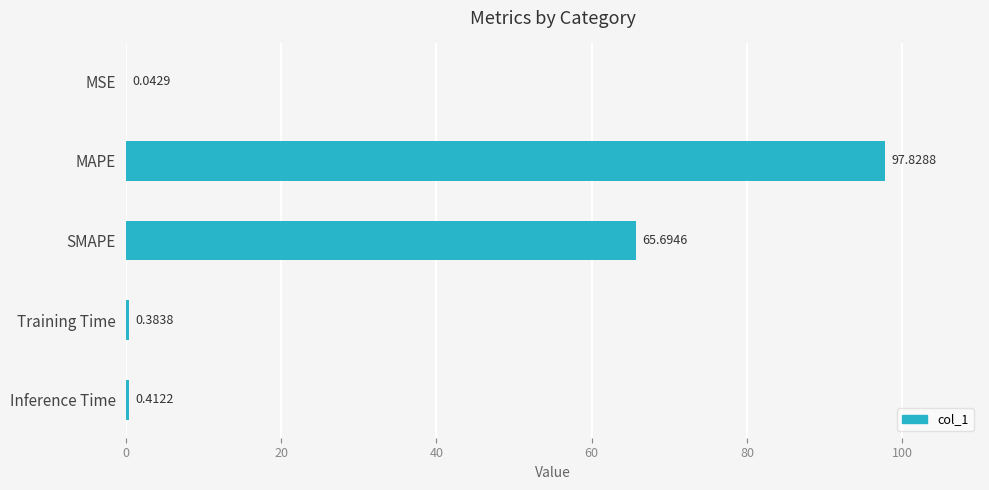

Are the bars horizontal?

Yes